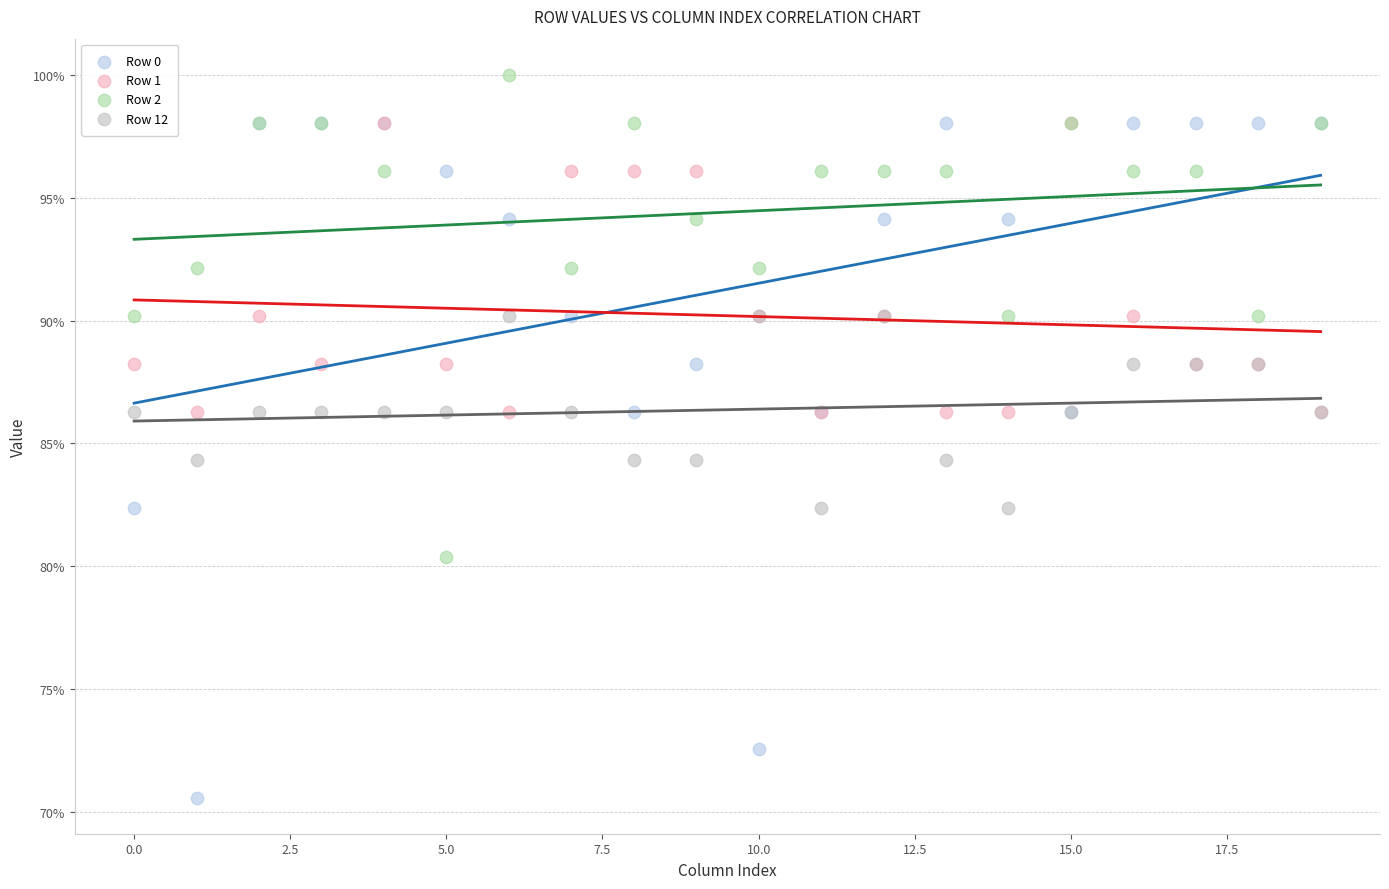

Which series contains the highest Y value?

Row 2